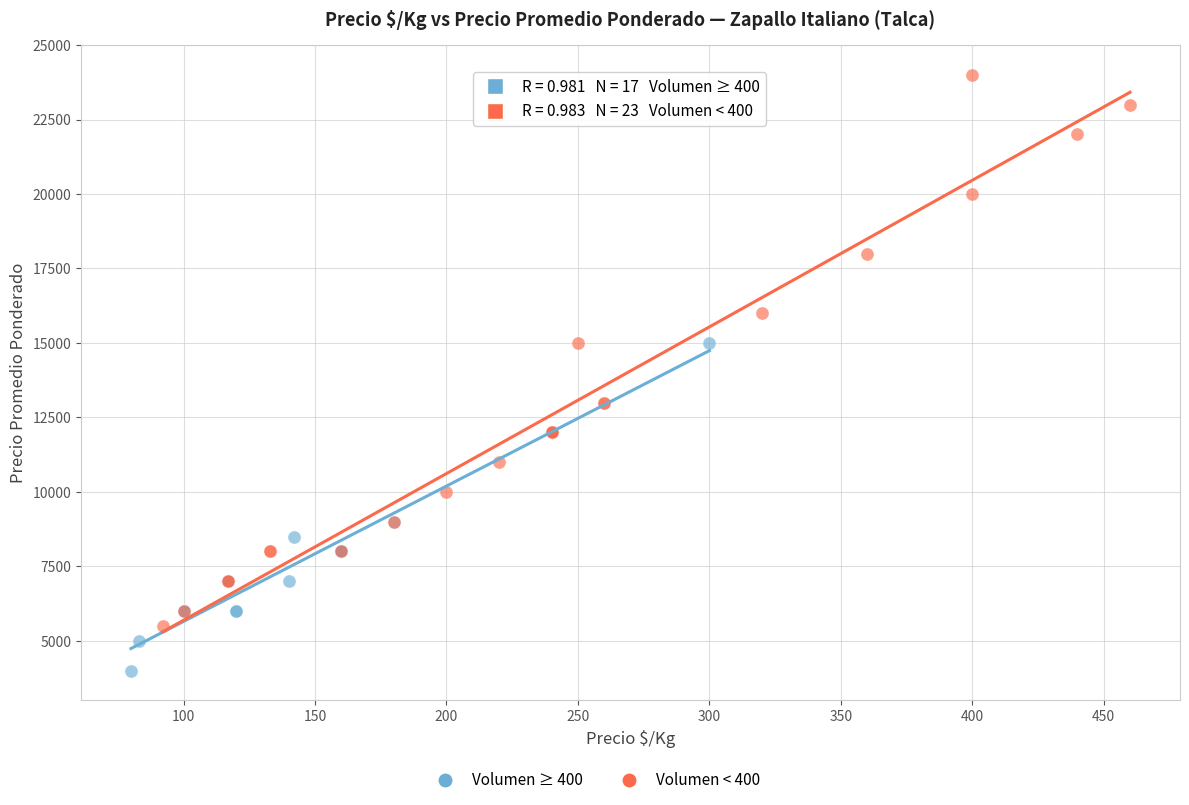

Which series reaches the minimum Y coordinate?

Volumen ≥ 400